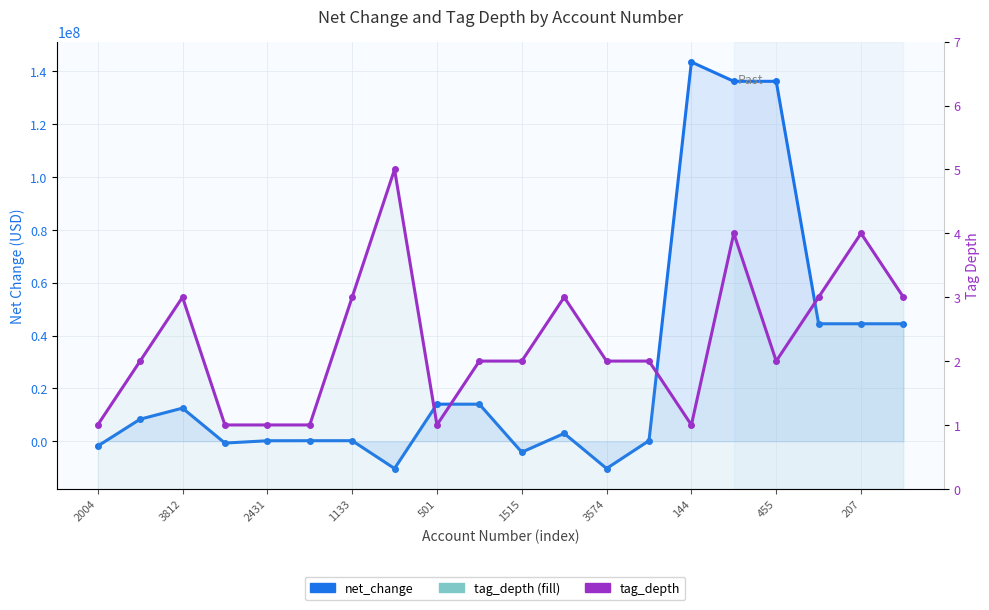

Is it true that tag_depth equals 3 at 17?

True